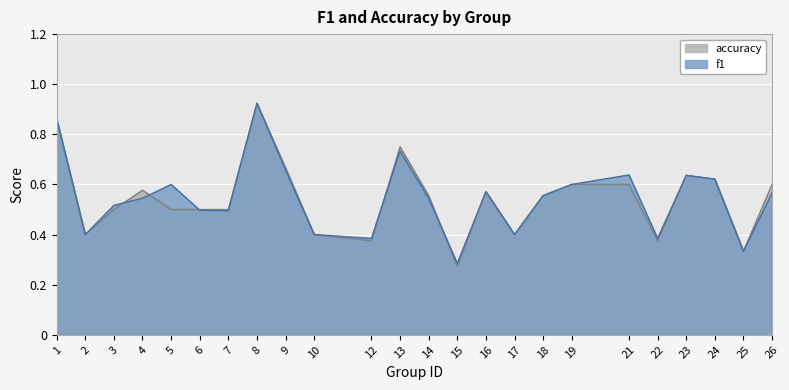

At which category does f1 reach its first local valley?

2